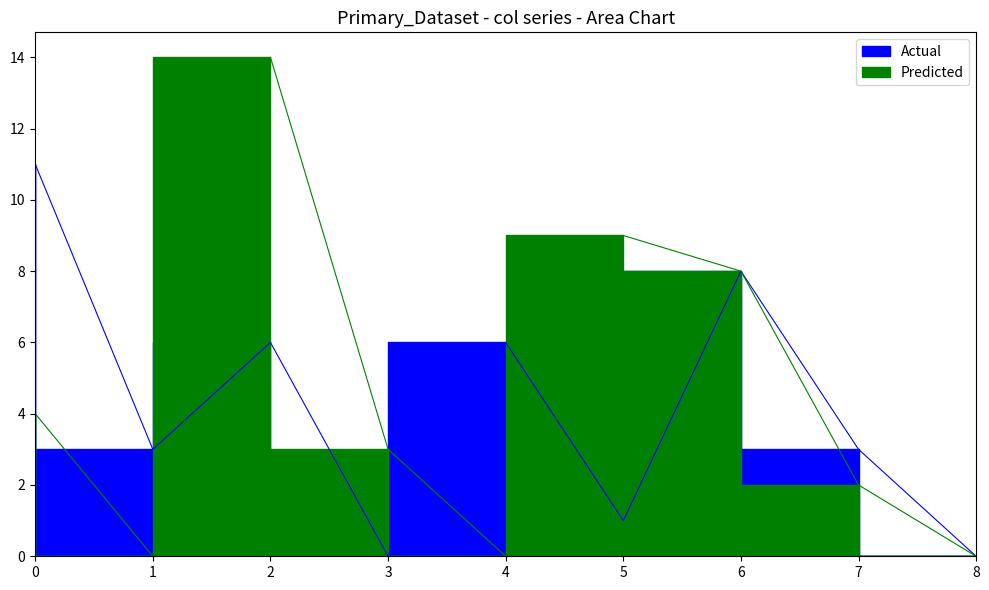

True or false: col_4 and col_6 intersect in this chart.

False